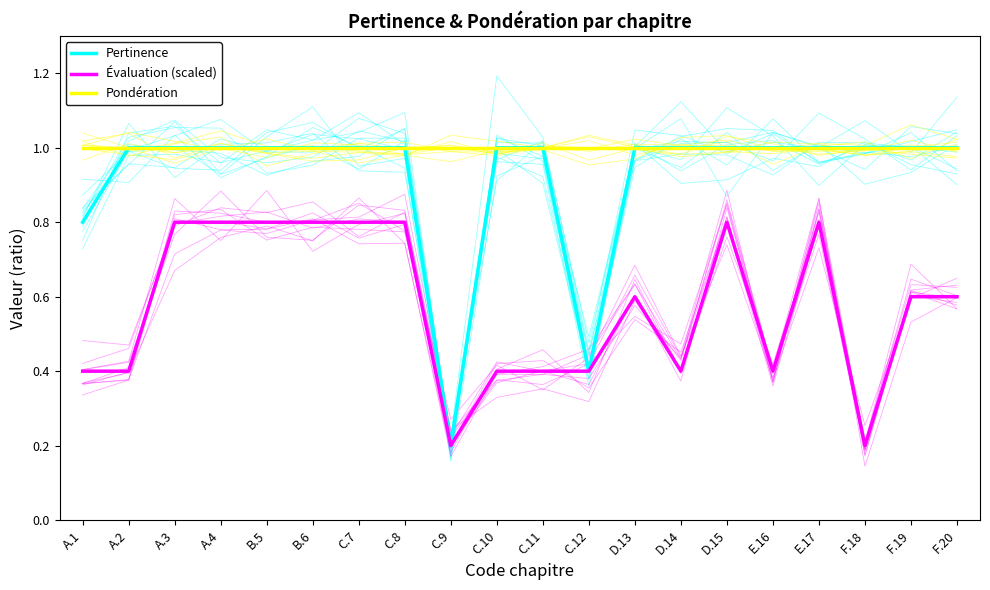

What is the value of the Pertinence point at the 12th from the left?

0.4